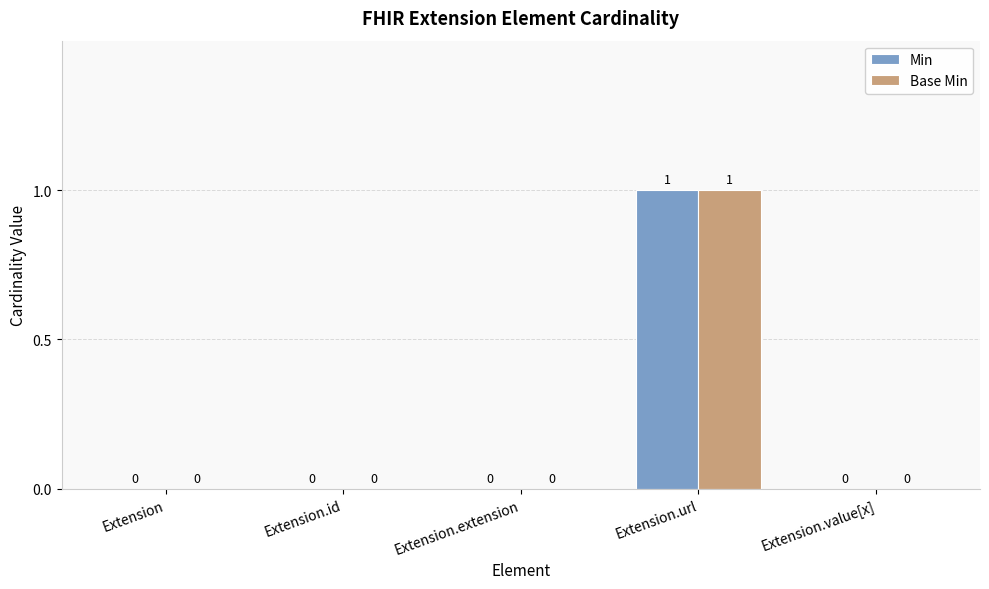

How many distinct data groups are displayed?

2